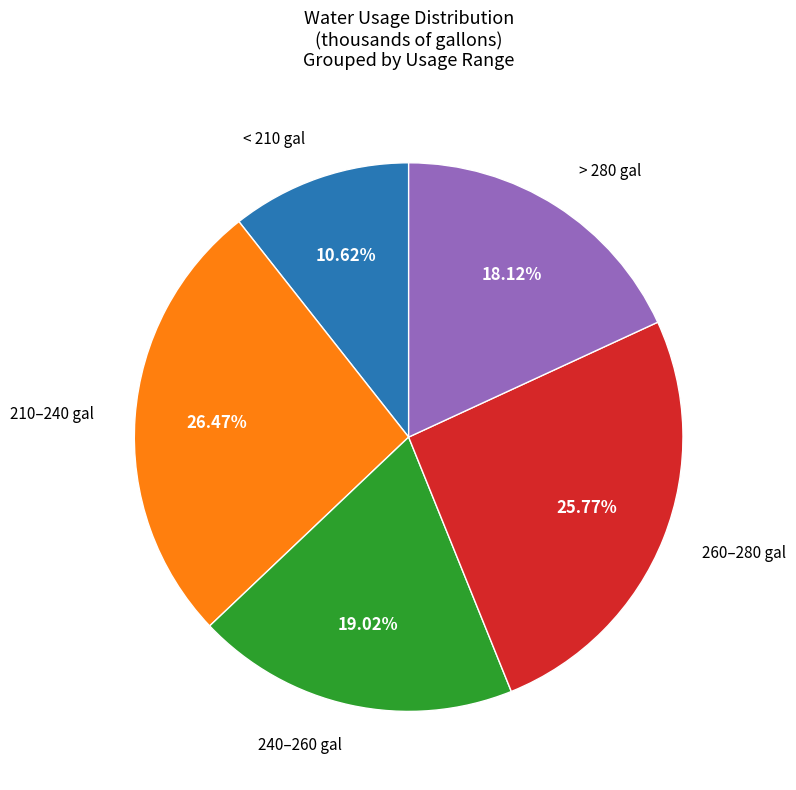

Does any single category account for the majority?

No